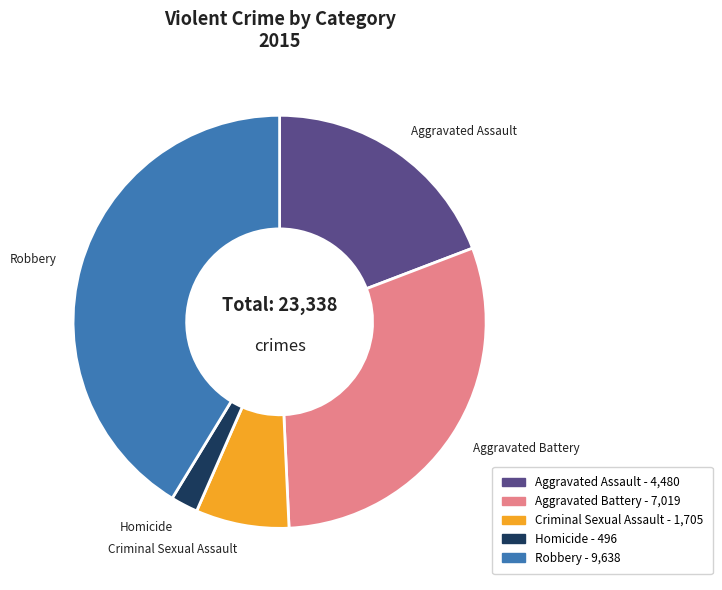

Which slice is the smallest?

Homicide